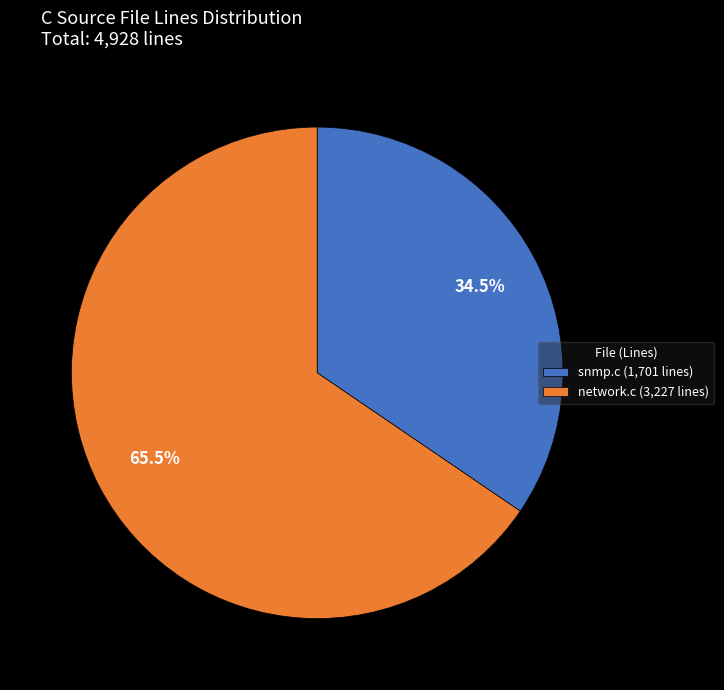

Which category has the smallest portion of the pie?

snmp.c